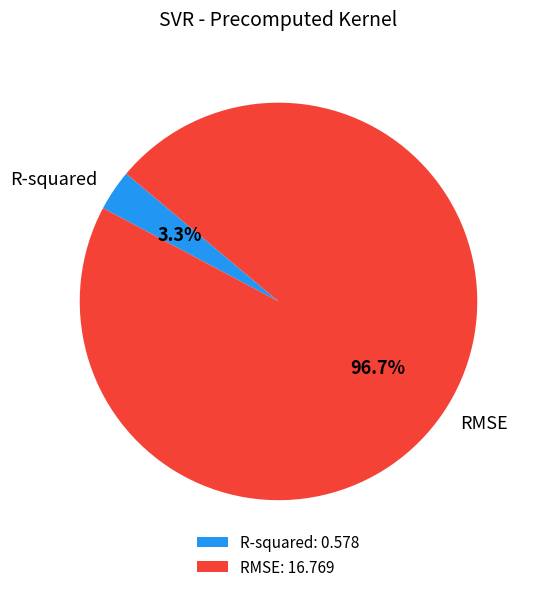

The RMSE slice represents 97% of the pie. True or false?

True